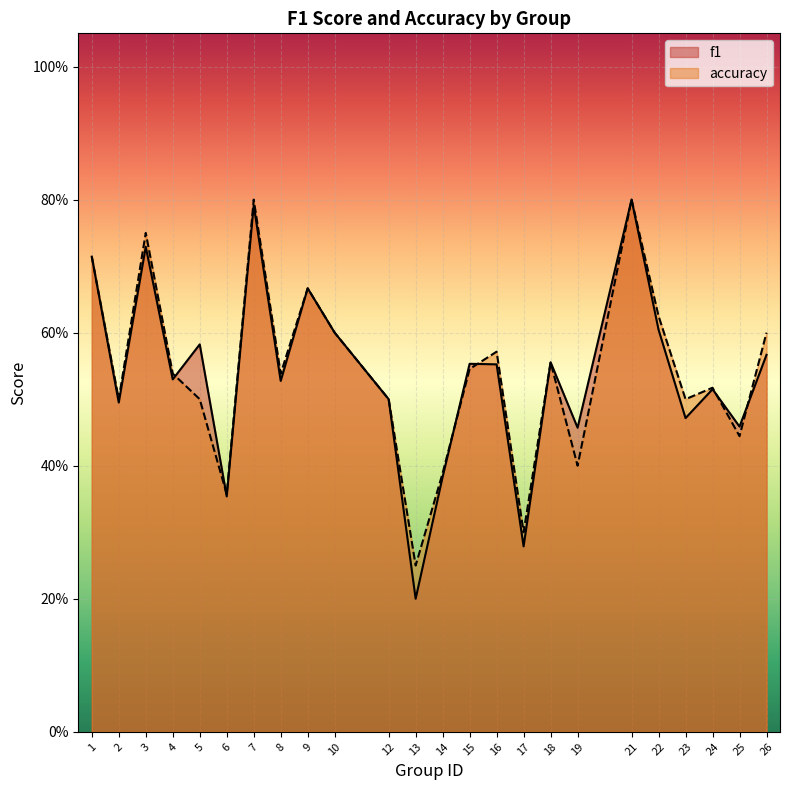

What is the average value of the f1 series?

0.5